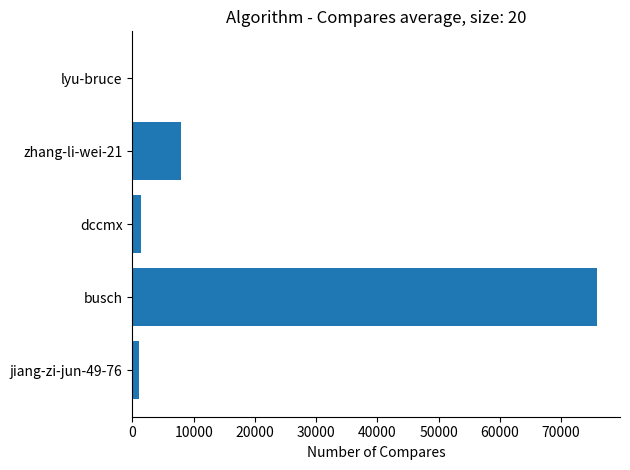

At which label is the value closest to 37925?

zhang-li-wei-21